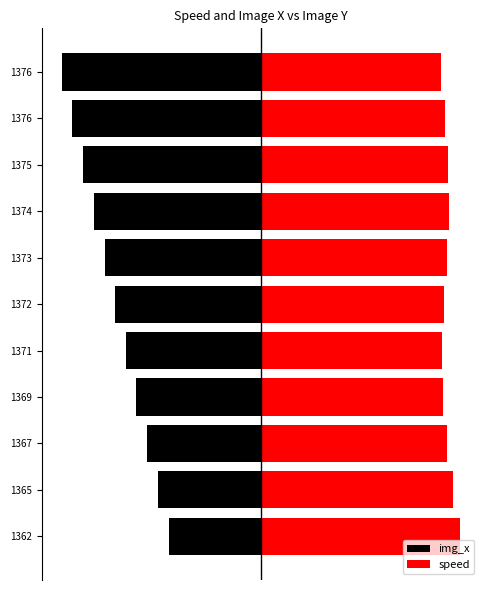

Are the bars horizontal?

Yes